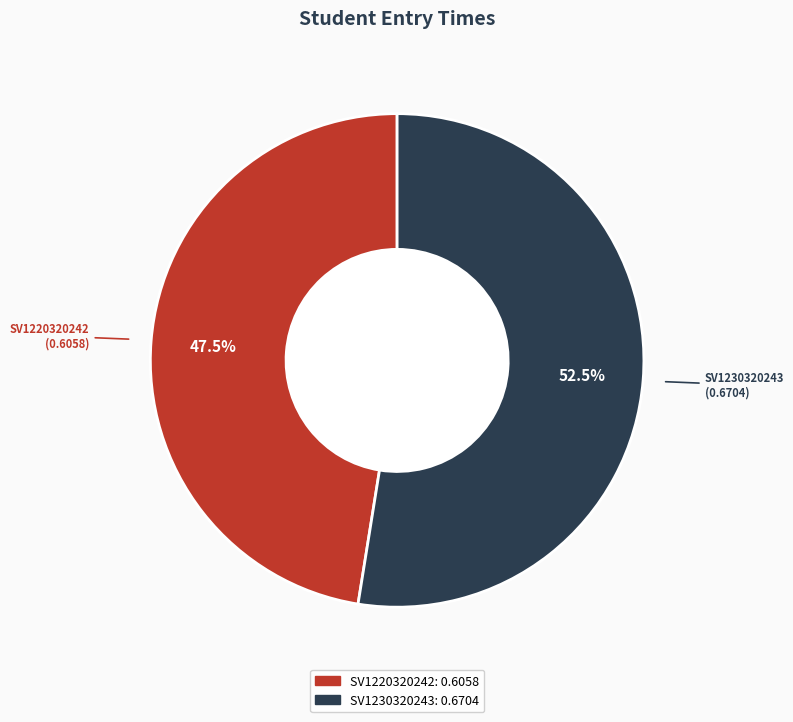

Combined, what portion of the pie is SV1230320243 and SV1220320242?

100.0%